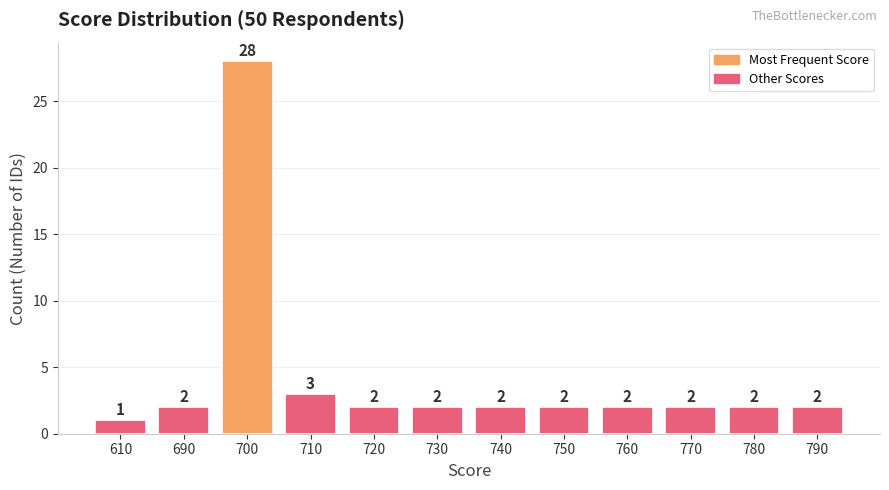

What is the value of the 9th bar from the left?

2